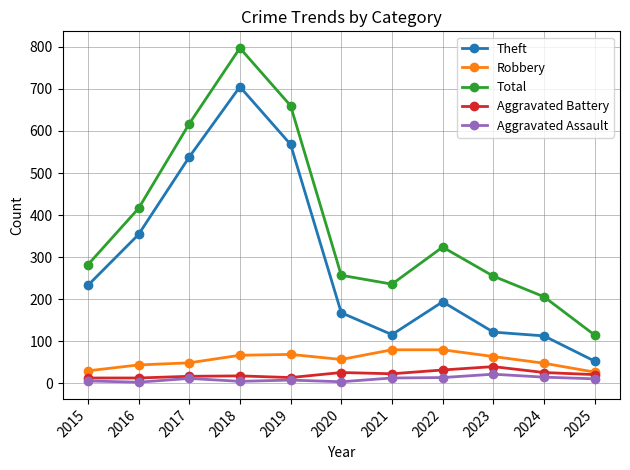

True or false: Aggravated Battery has more than 1 points higher than both neighbors.

True